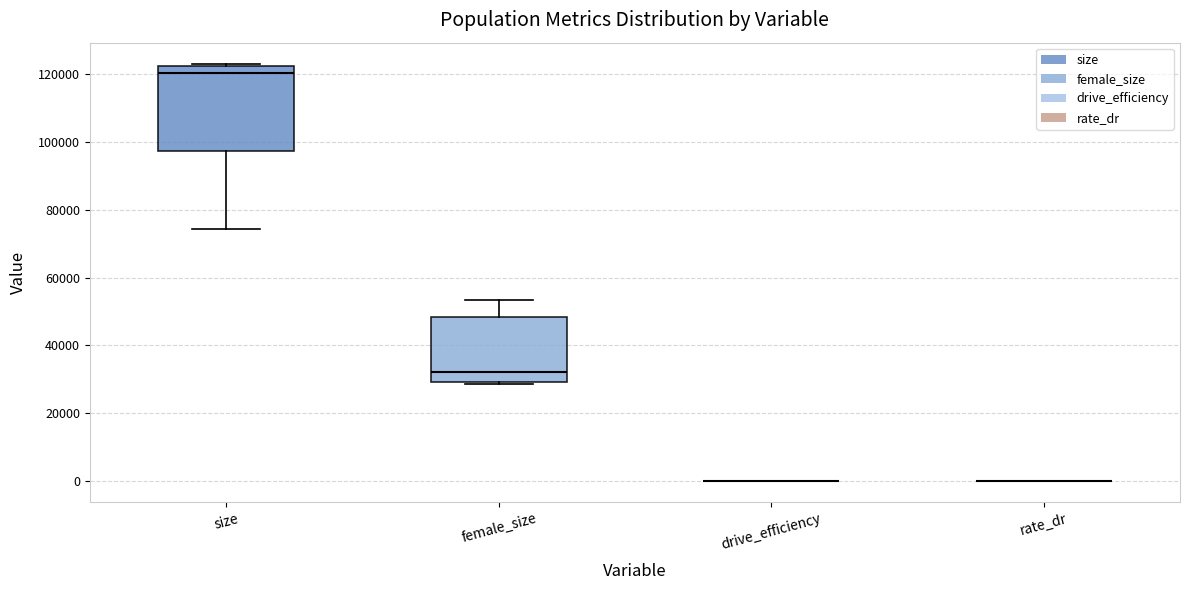

Comparing the boxes themselves (not the whiskers), which one is the tallest?

size